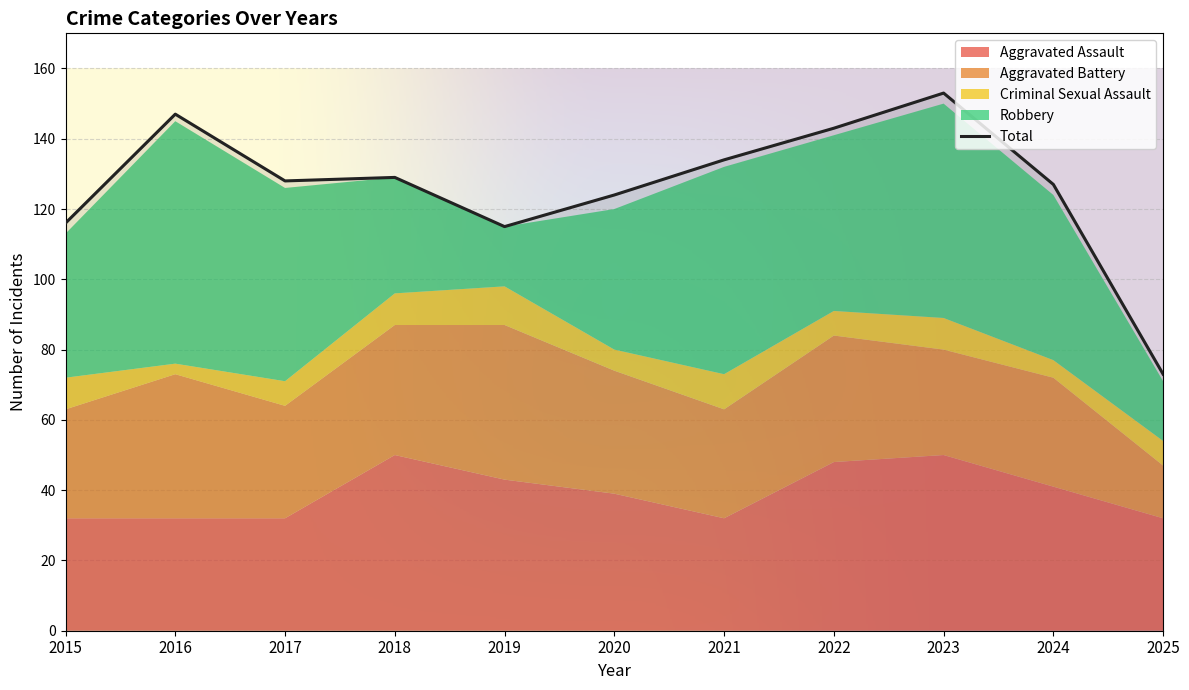

Rank the categories by Aggravated Battery value from highest to lowest.

2019, 2016, 2018, 2022, 2020, 2017, 2015, 2021, 2024, 2023, 2025